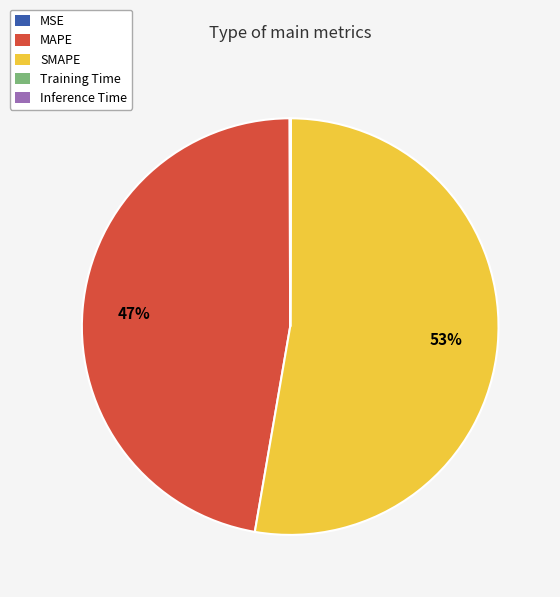

Is it true that MAPE is 59% of the pie?

False